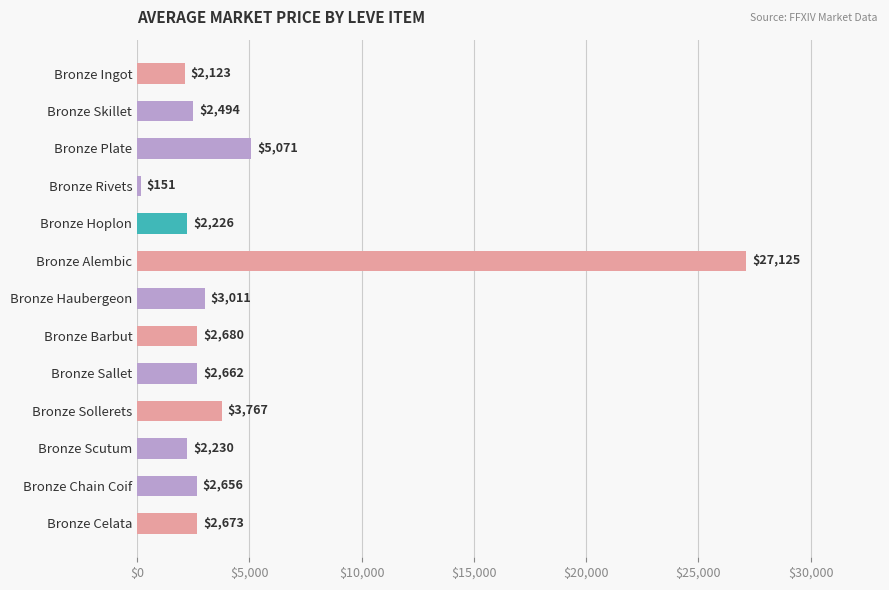

Are the bars horizontal?

Yes